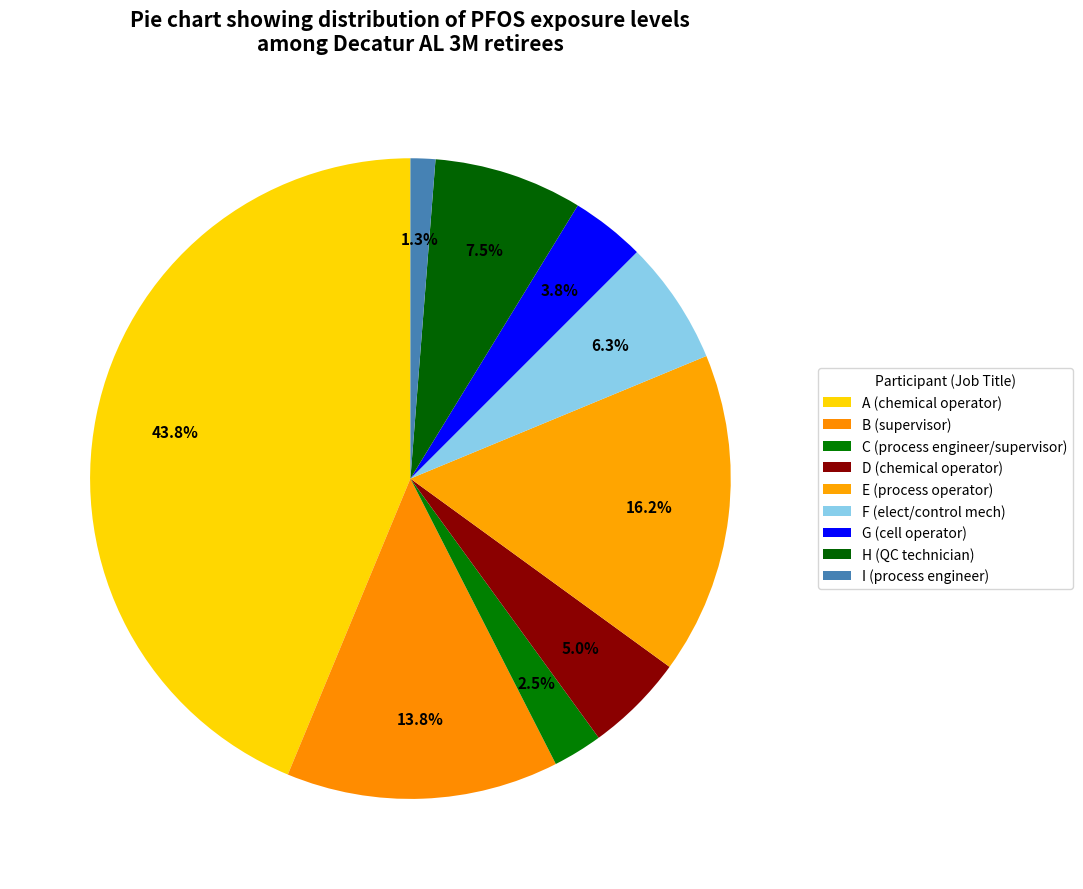

What percentage do A (chemical operator) and G (cell operator) together represent?

47.5%